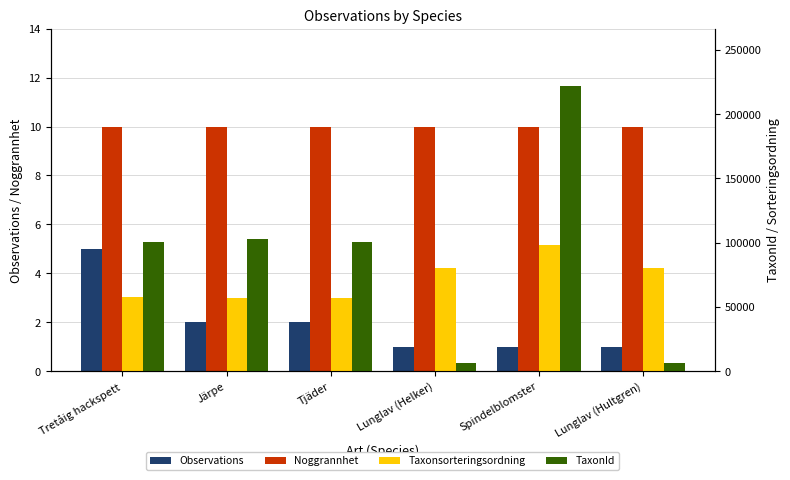

Is the value of Taxonsorteringsordning at Tjäder greater than the value of TaxonId at Tjäder?

No